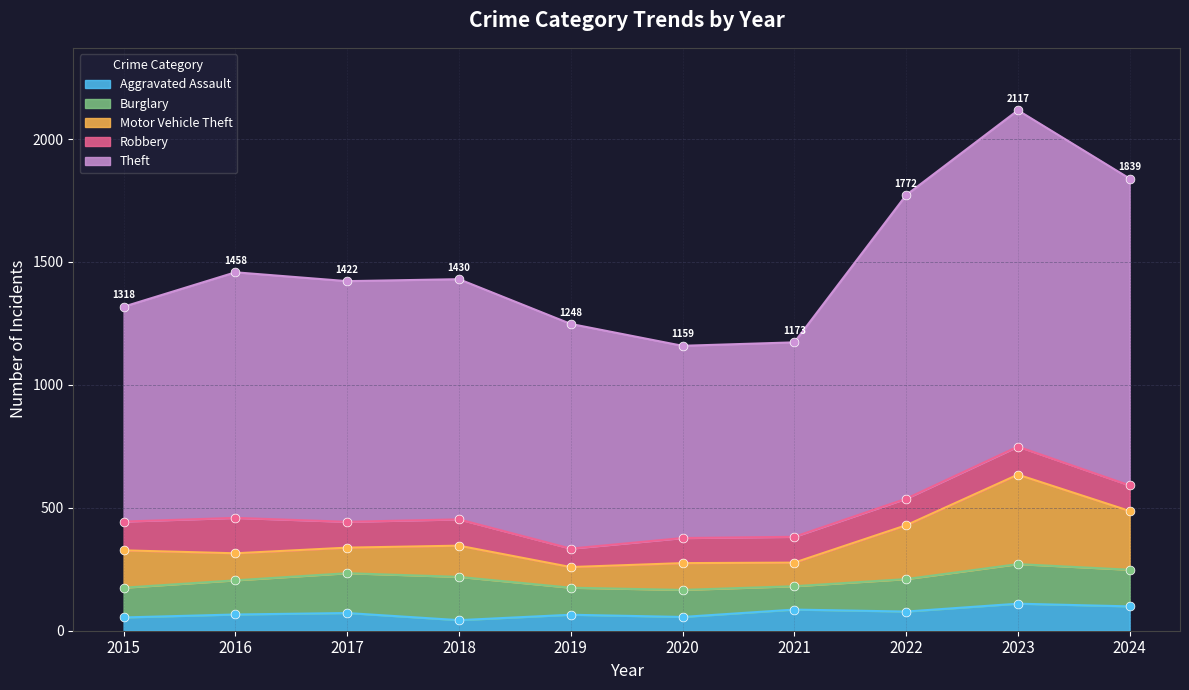

At which category is the sum across all series the highest?

2023